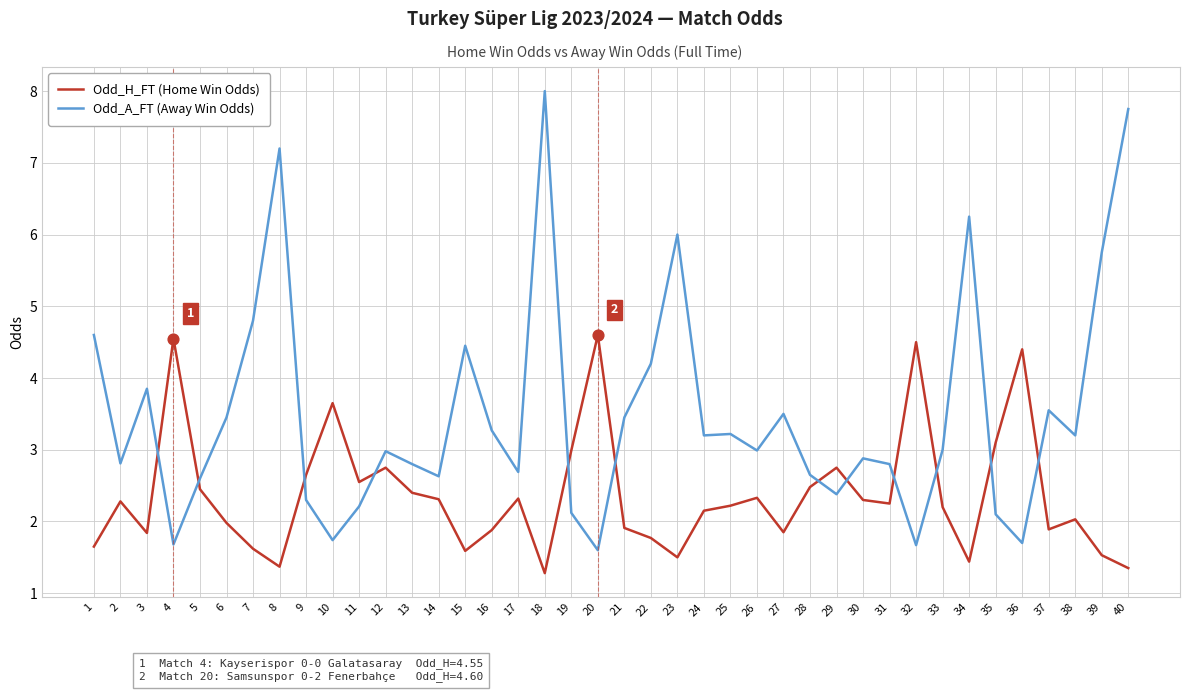

What is the spread (max minus min) of values at 14?

0.3